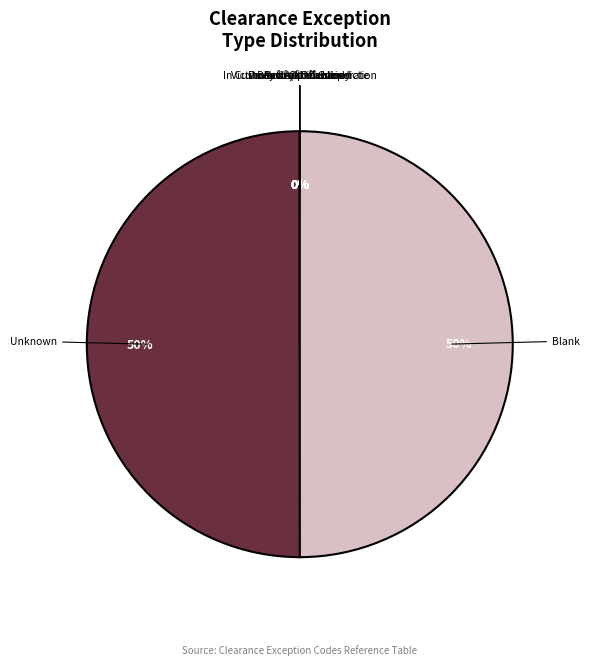

To the nearest percent, what percentage of the pie is Blank?

50%